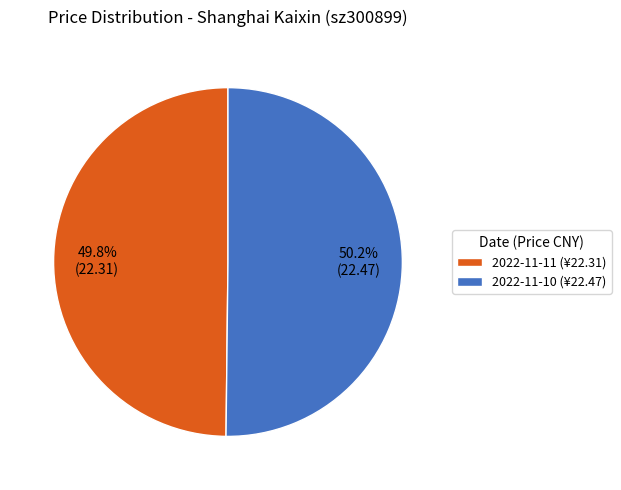

Is the sum of 2022-11-11 and 2022-11-10 greater than half?

Yes